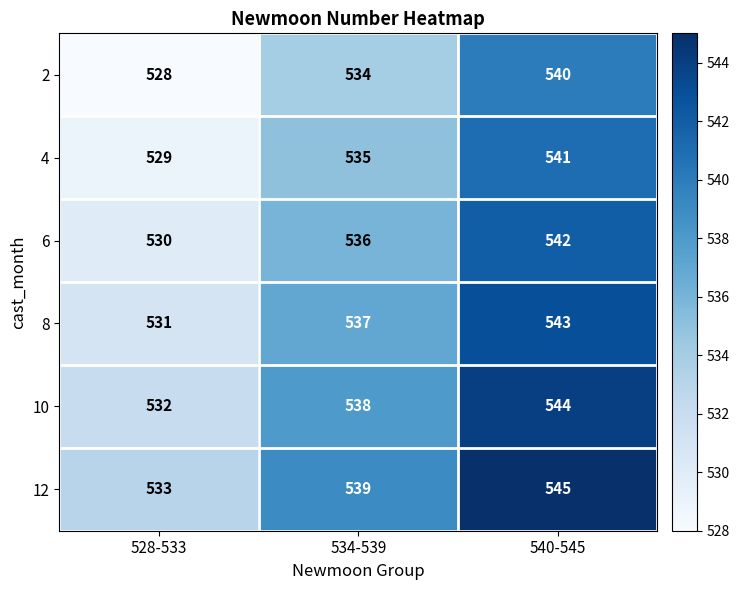

What is the difference between the highest and lowest values at 528-533?

5